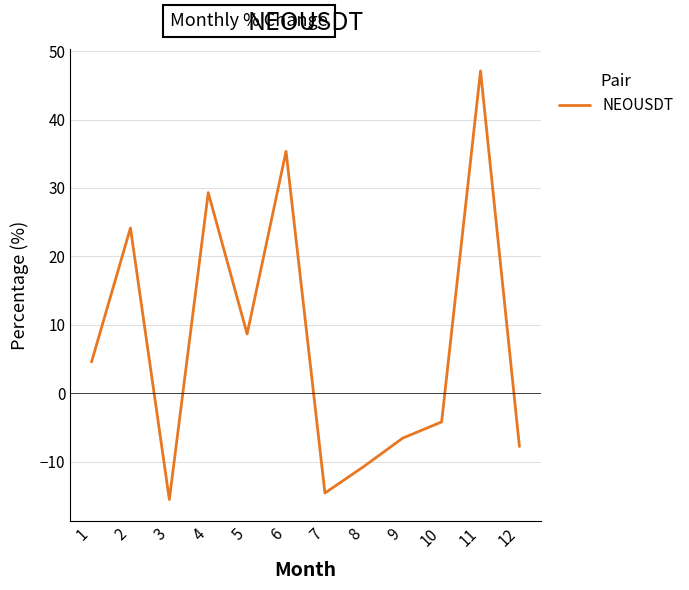

What is the ratio of the value at 6 to the value at 1?

7.7